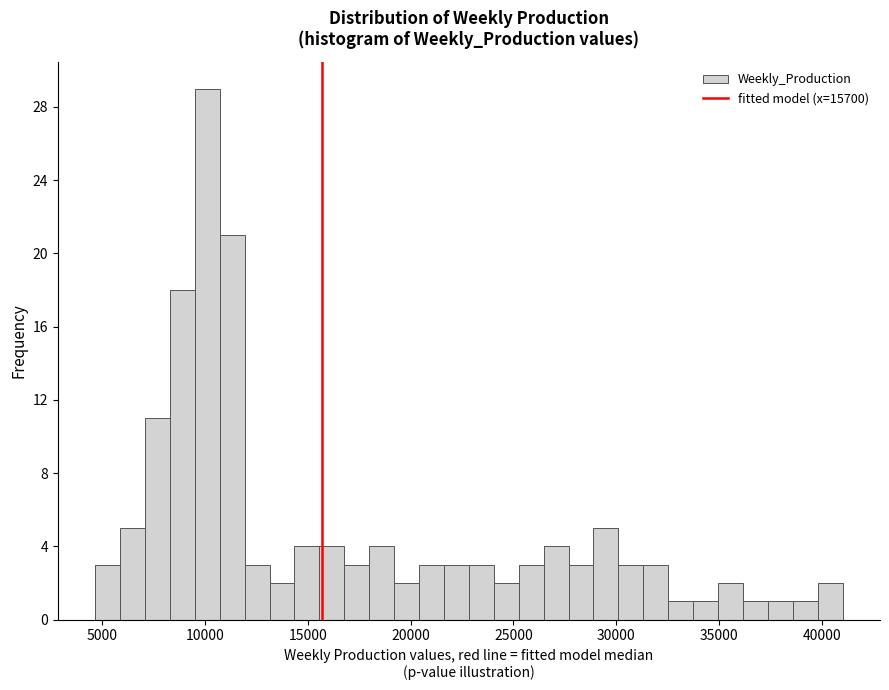

Around what value on the x-axis is the tallest bar? Give the approximate position of its centre, as read against the axis.

10000